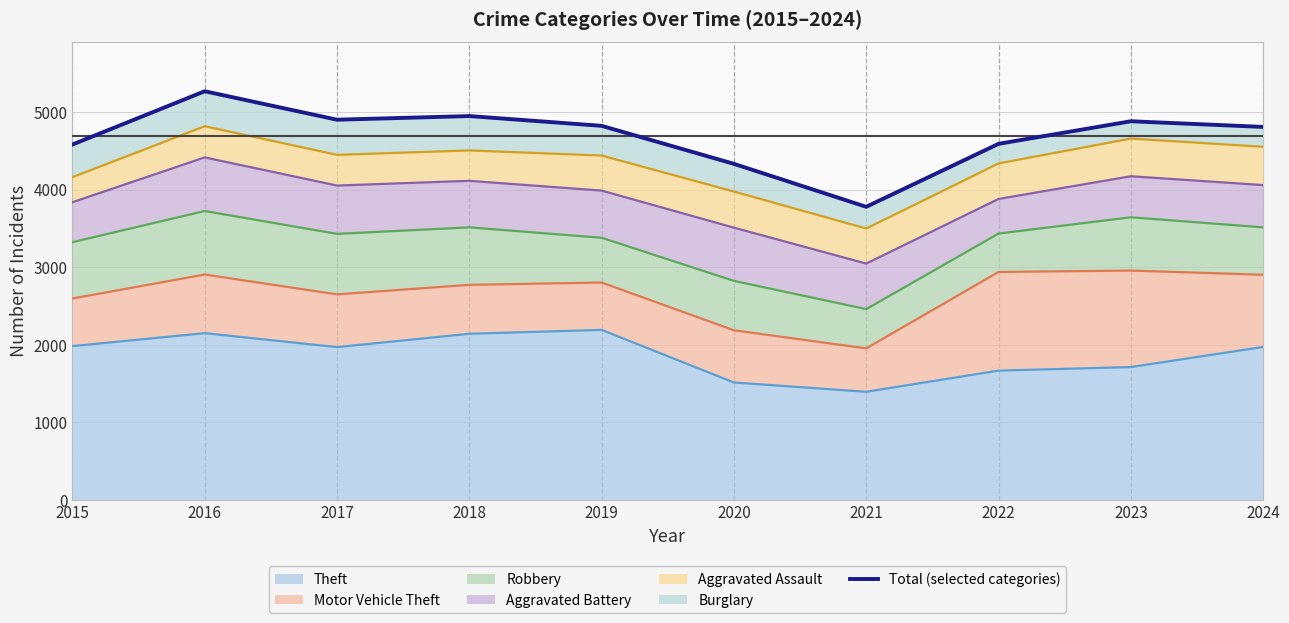

Between 2017 and 2015, which is larger?

2017